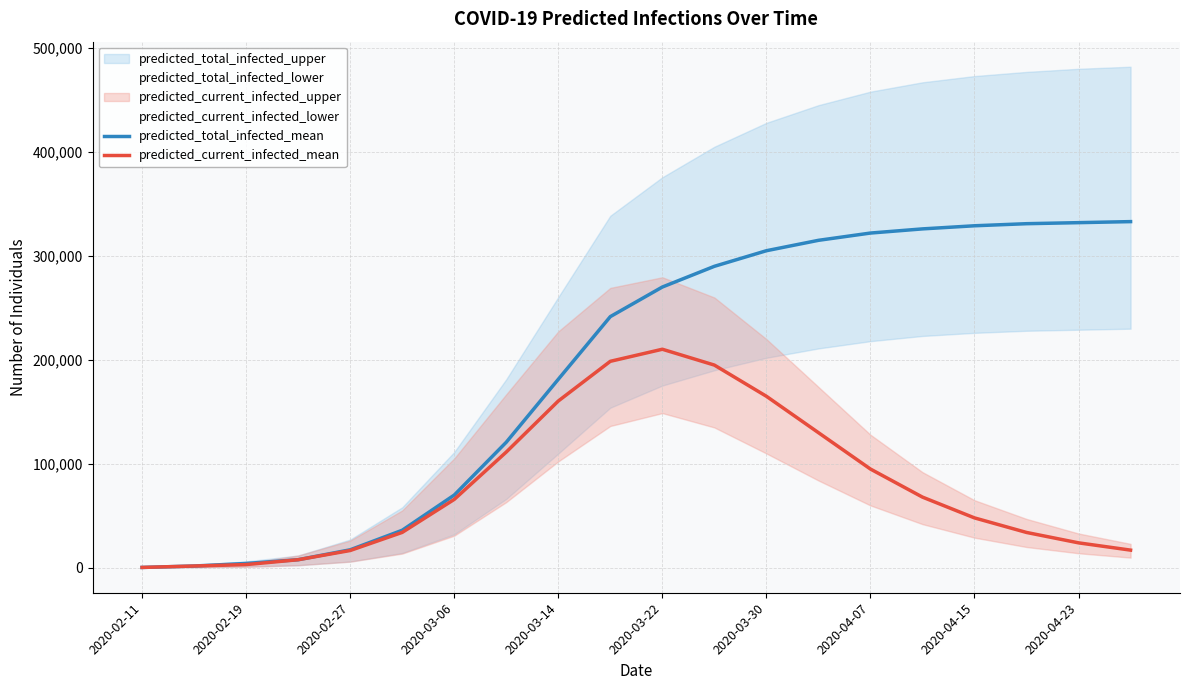

True or false: predicted_total_infected_mean and predicted_current_infected_mean intersect in this chart.

False